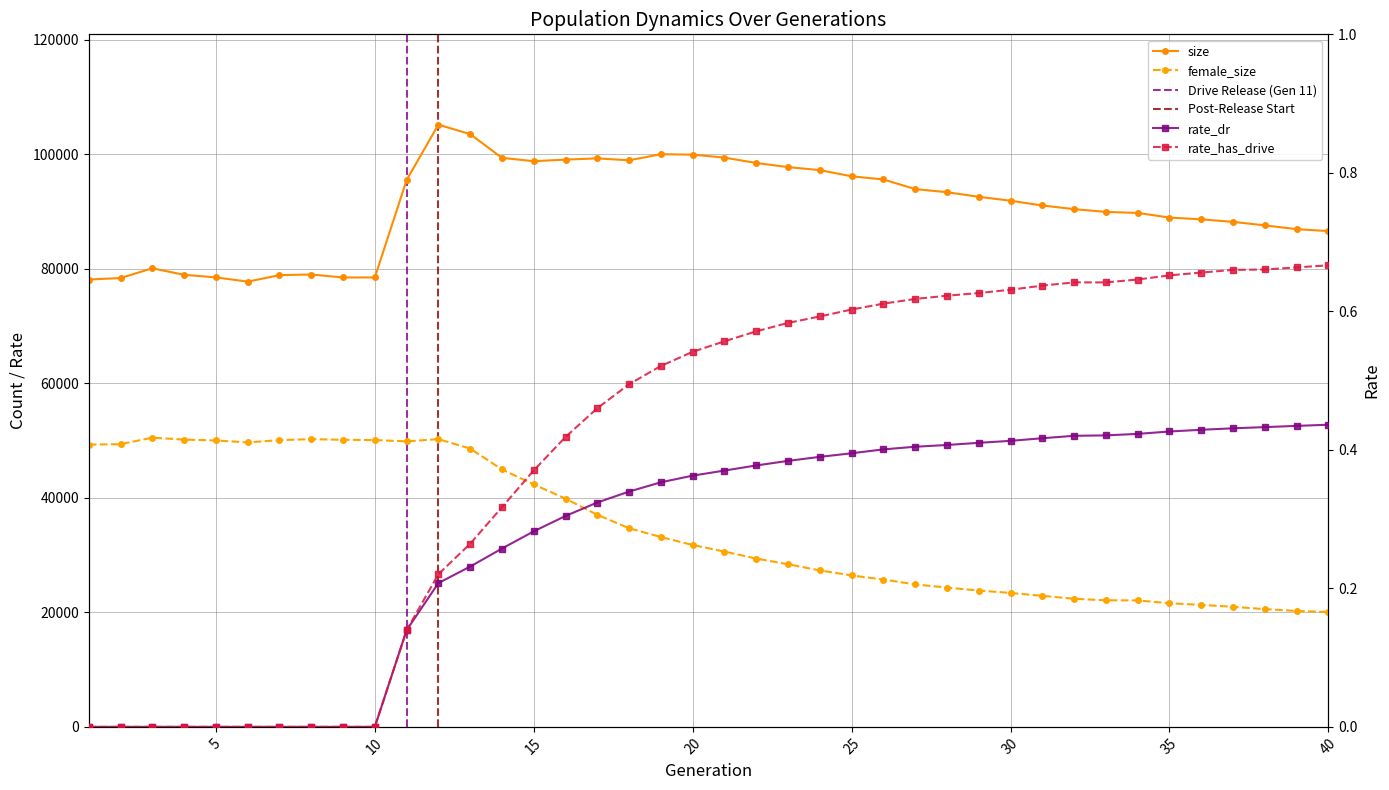

What is the average value of the rate_has_drive series?

0.4